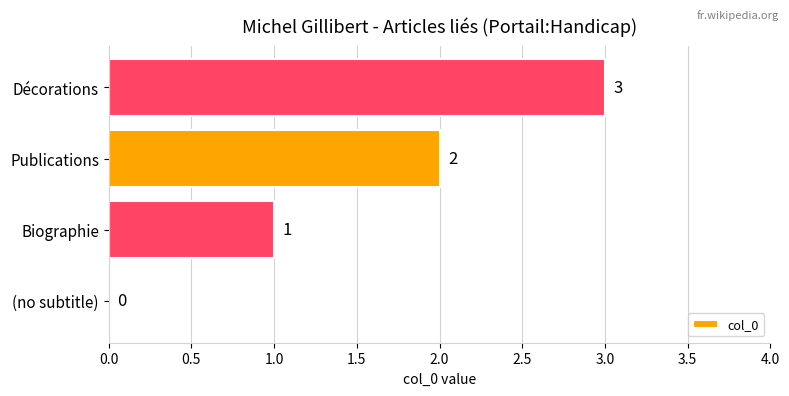

What is the sum of all values?

6